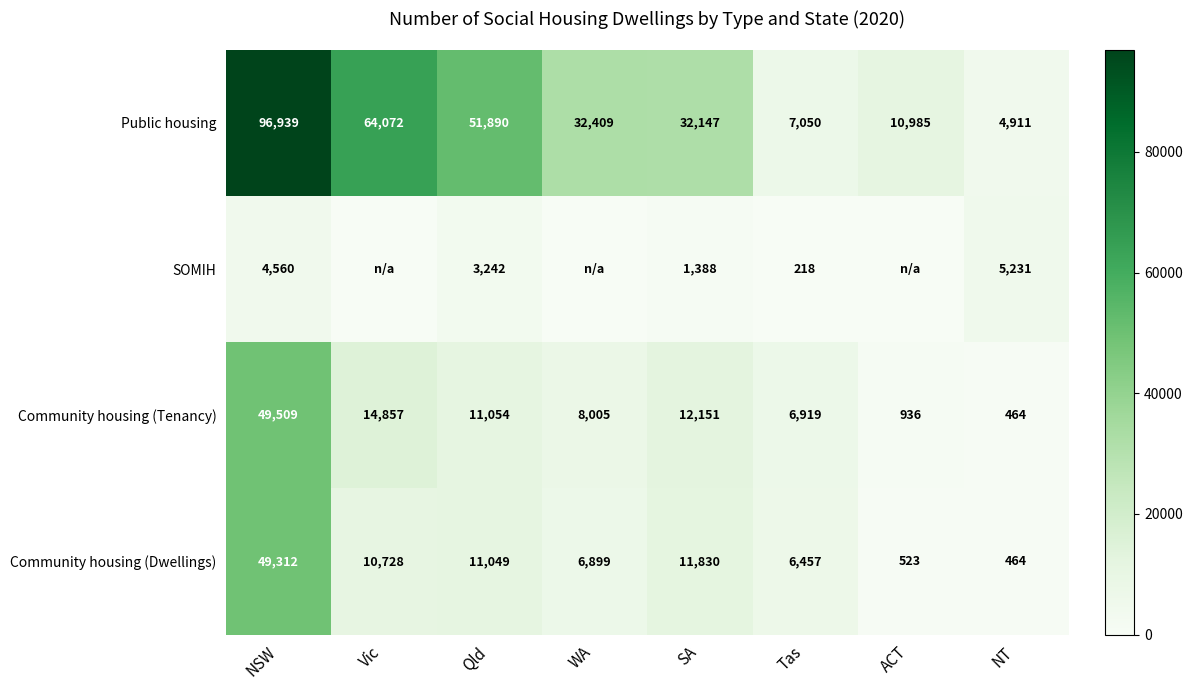

At which category is the sum across all series the highest?

NSW